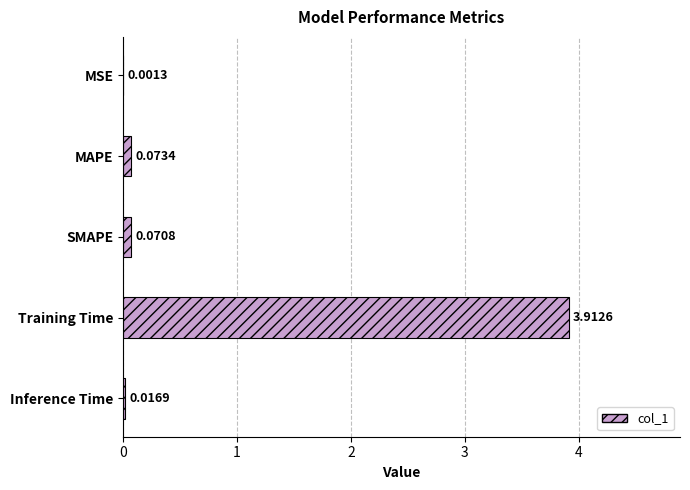

What is the sum of all values?

4.1